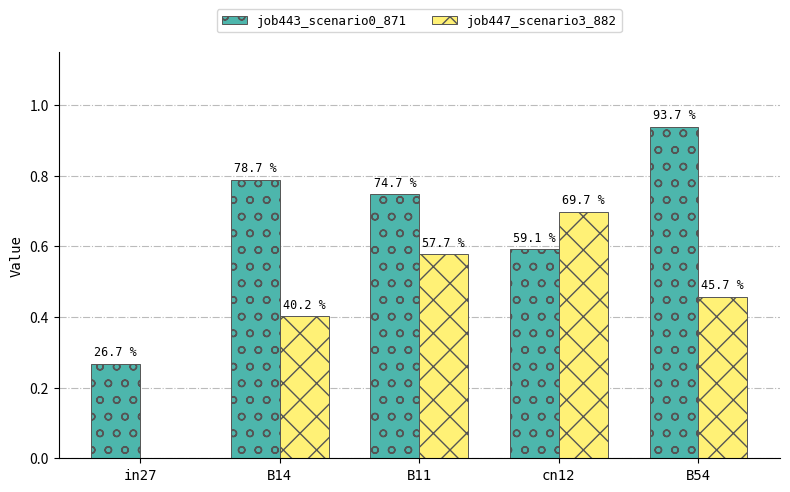

How many groups of bars are there?

5